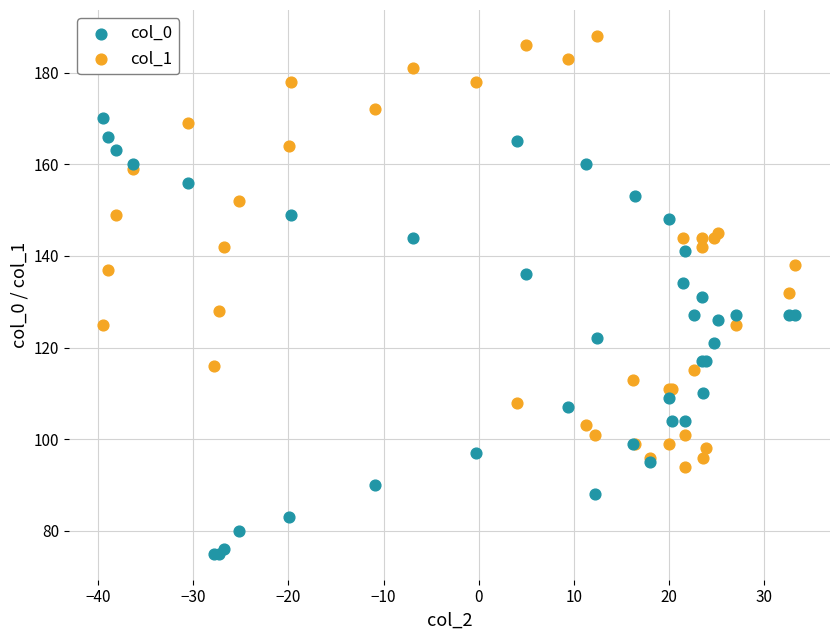

Which series contains the lowest Y value?

col_0